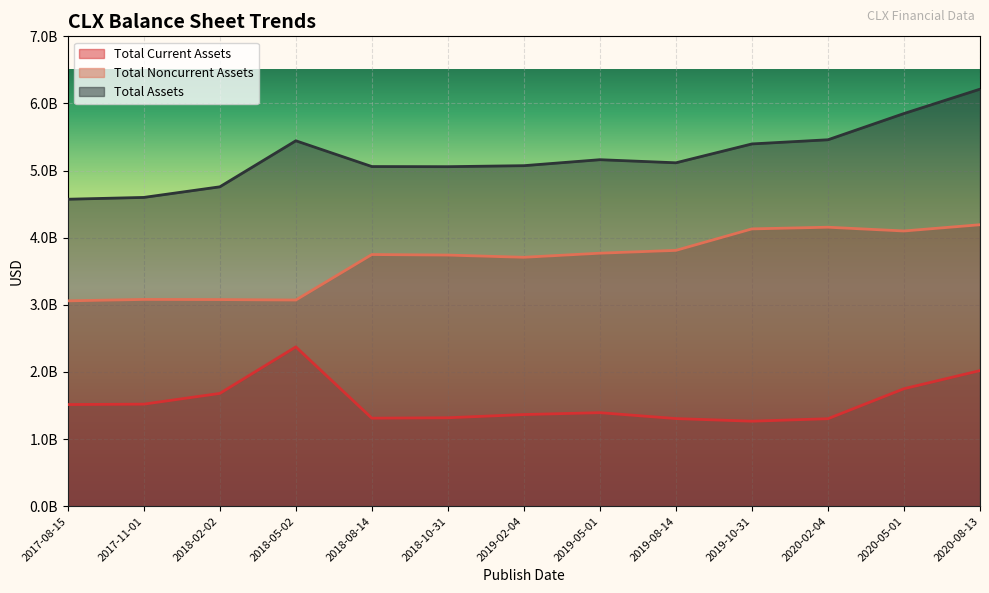

True or false: Total Assets has more than 0 interior local peaks.

True